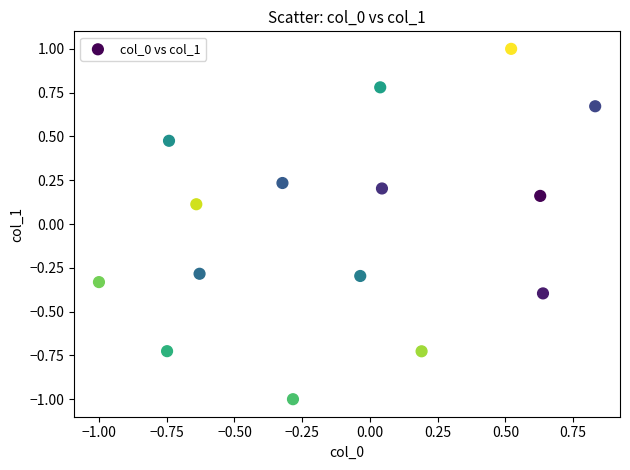

What is the range of Y values (max minus min)?

2.0